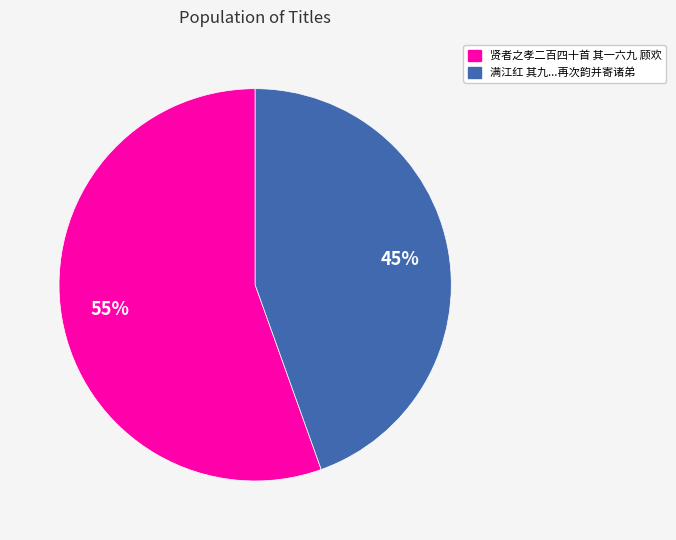

Is the sum of 贤者之孝二百四十首 其一六九 顾欢 and 满江红 其九...再次韵并寄诸弟 greater than half?

Yes